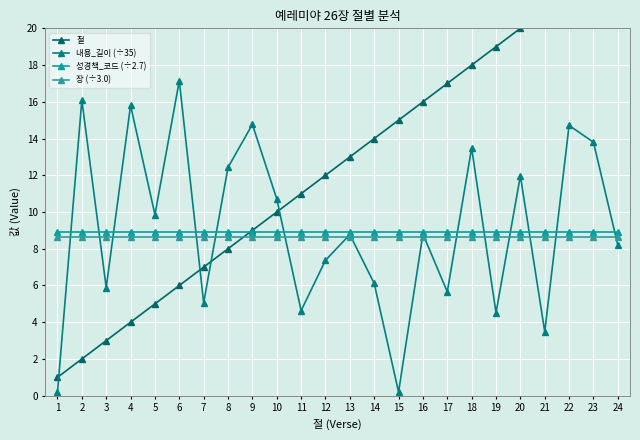

Reading left to right, extract all data points from this chart.

절: 1.0	2.0	3.0	4.0	5.0	6.0	7.0	8.0	9.0	10.0	11.0	12.0	13.0	14.0	15.0	16.0	17.0	18.0	19.0	20.0	21.0	22.0	23.0	24.0
내용_길이 (÷35): 0.2	16.1	5.9	15.8	9.9	17.1	5.1	12.4	14.8	10.7	4.6	7.4	8.8	6.1	0.2	8.8	5.7	13.5	4.5	12.0	3.5	14.7	13.8	8.2
성경책_코드 (÷2.7): 8.9	8.9	8.9	8.9	8.9	8.9	8.9	8.9	8.9	8.9	8.9	8.9	8.9	8.9	8.9	8.9	8.9	8.9	8.9	8.9	8.9	8.9	8.9	8.9
장 (÷3.0): 8.7	8.7	8.7	8.7	8.7	8.7	8.7	8.7	8.7	8.7	8.7	8.7	8.7	8.7	8.7	8.7	8.7	8.7	8.7	8.7	8.7	8.7	8.7	8.7